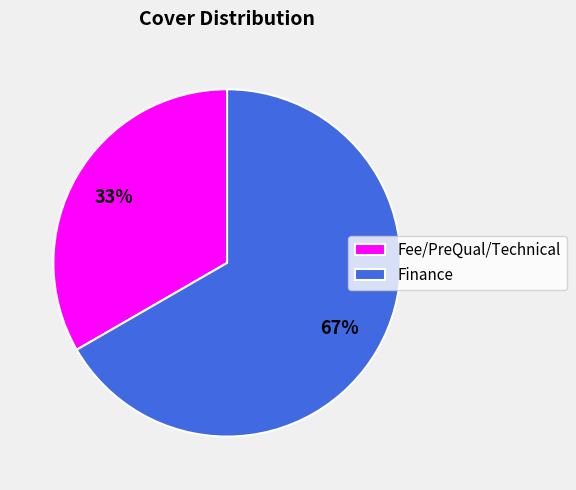

How many slices are in this pie chart?

2